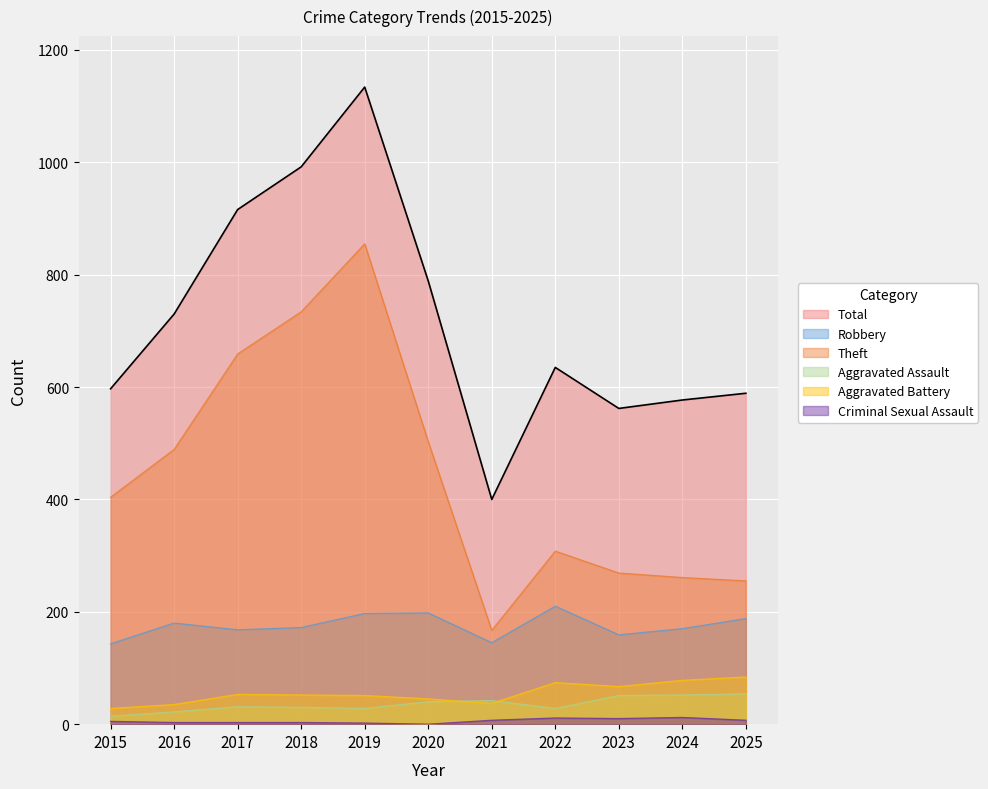

True or false: Aggravated Assault has more than 0 interior local peaks.

True